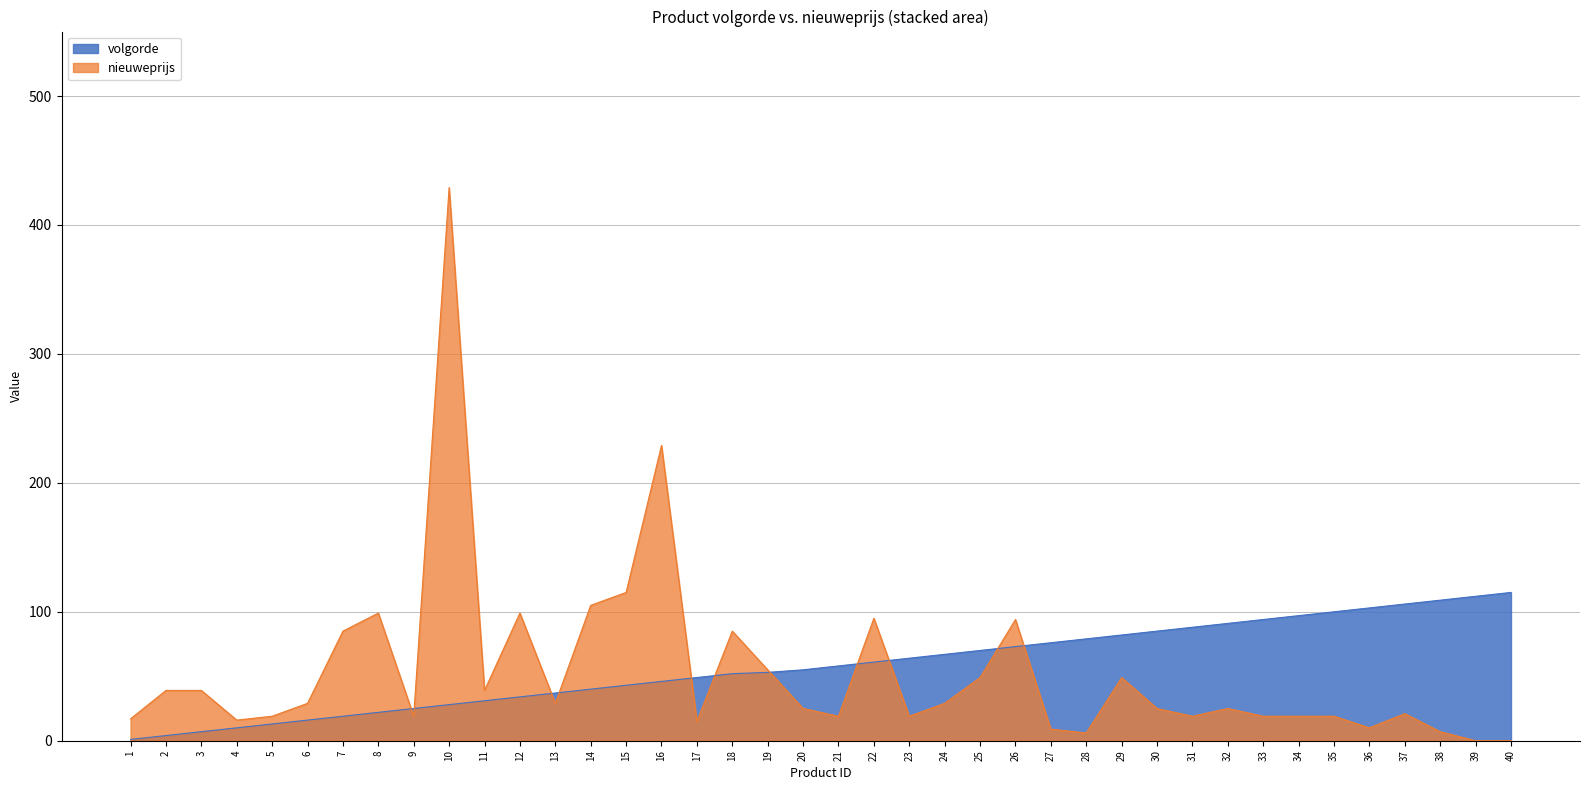

How many data points in volgorde are less than 58?

20